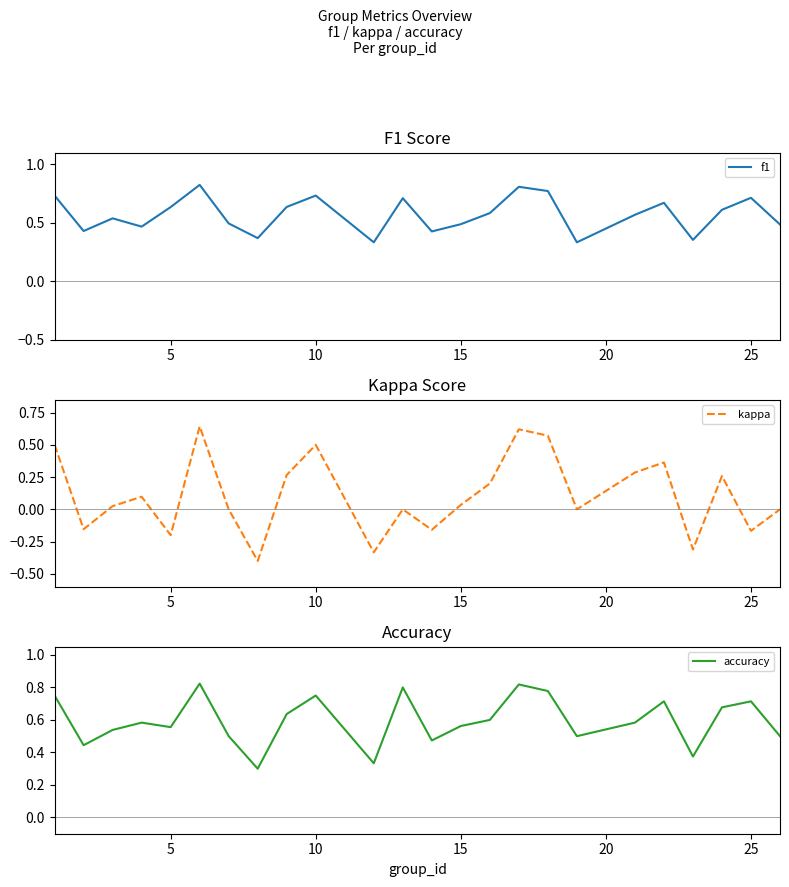

Is it true that f1 equals 0.9 at 5?

False